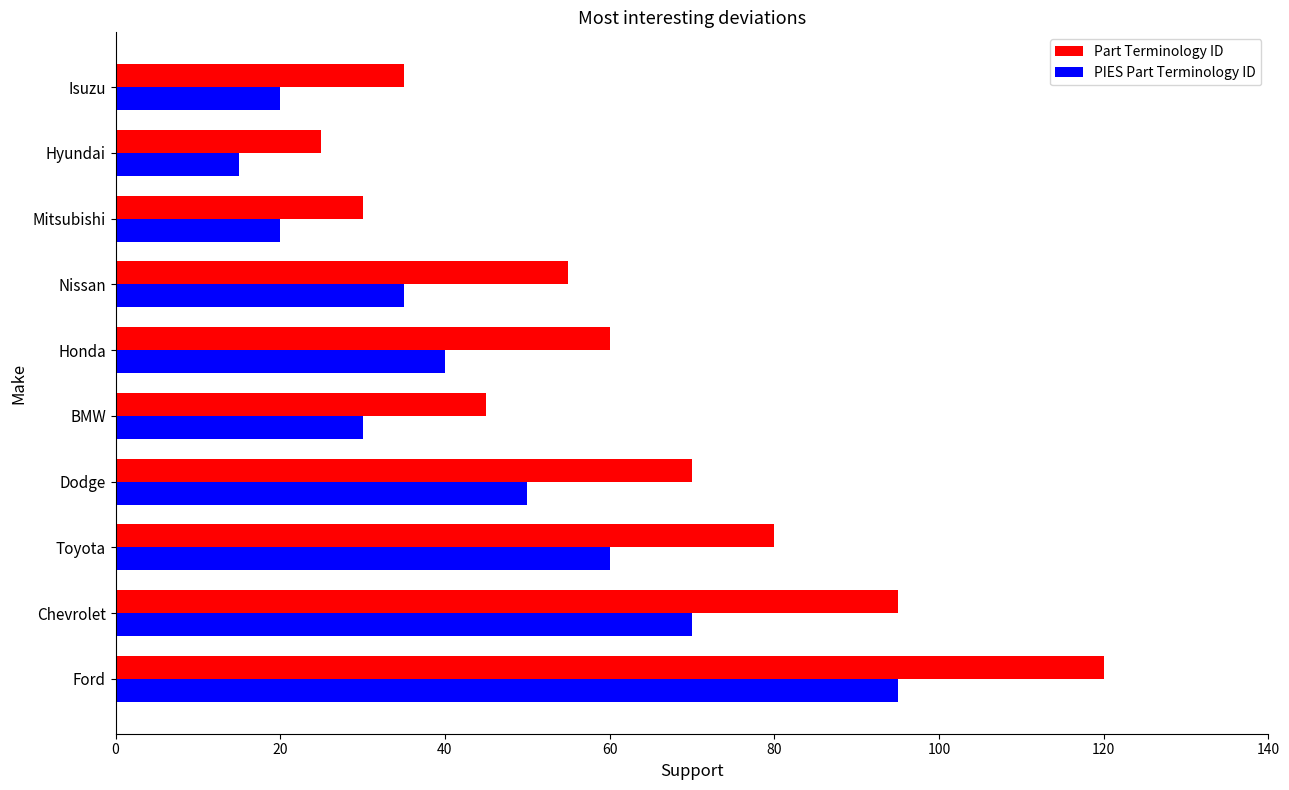

Where is Part Terminology ID nearest to the value 72?

Dodge